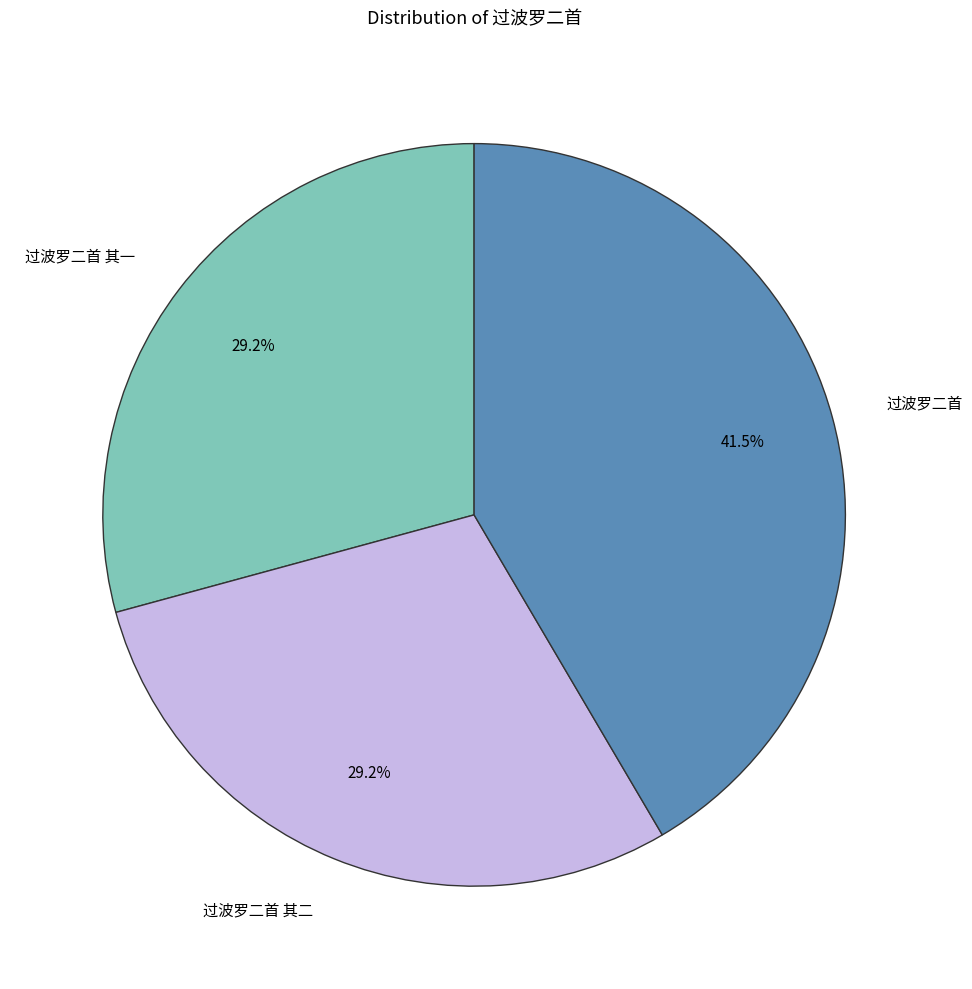

Is there any slice that represents more than half of the pie?

No